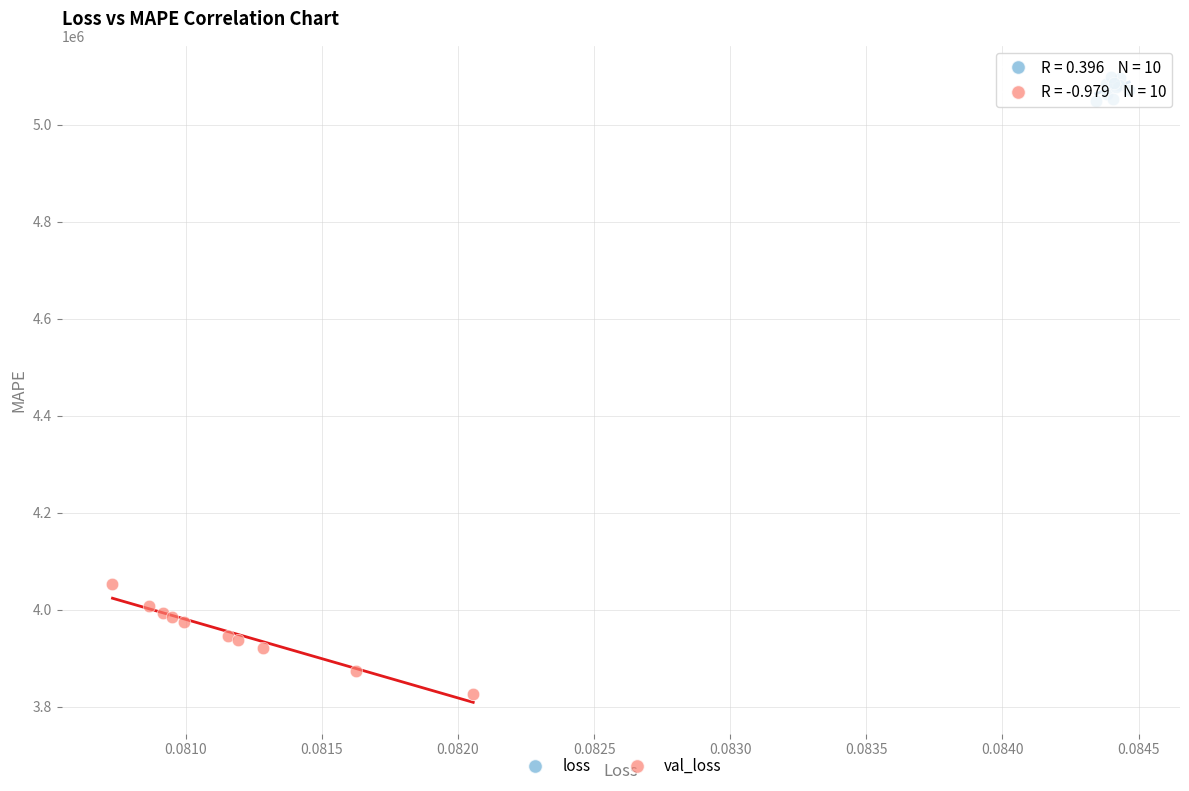

What are all the series names shown in the legend?

loss, val_loss